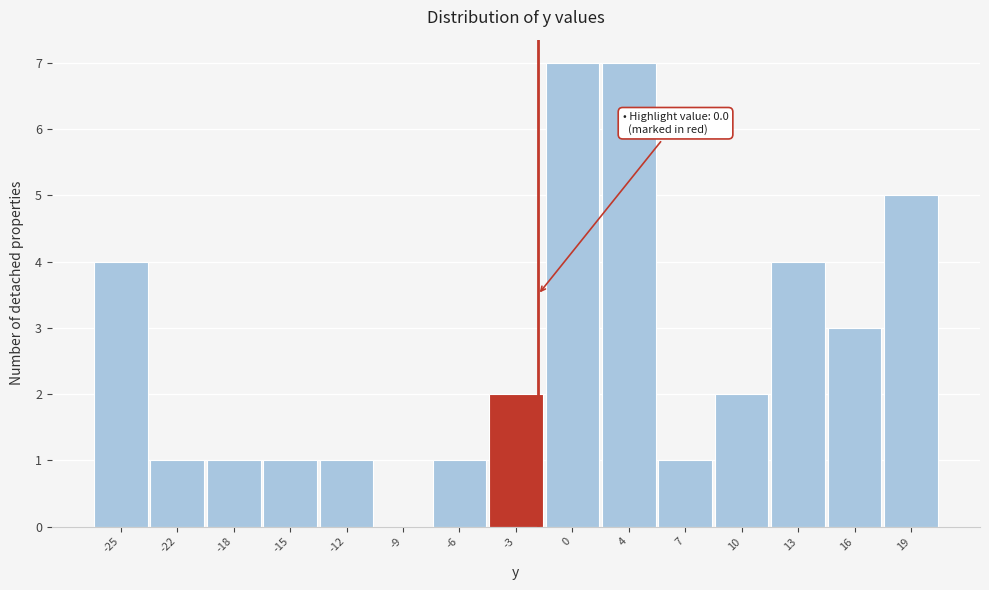

Reading left to right, list all the values displayed in this chart.

-25=4	-22=1	-18=1	-15=1	-12=1	-9=0	-6=1	-3=2	0=7	4=7	7=1	10=2	13=4	16=3	19=5